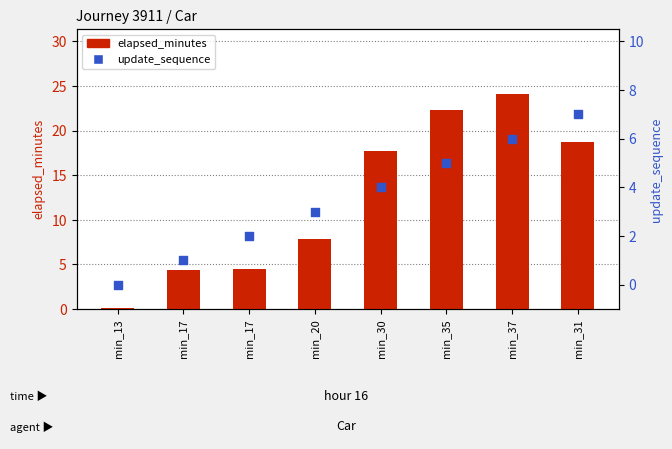

Which series reaches the minimum Y coordinate?

update_sequence